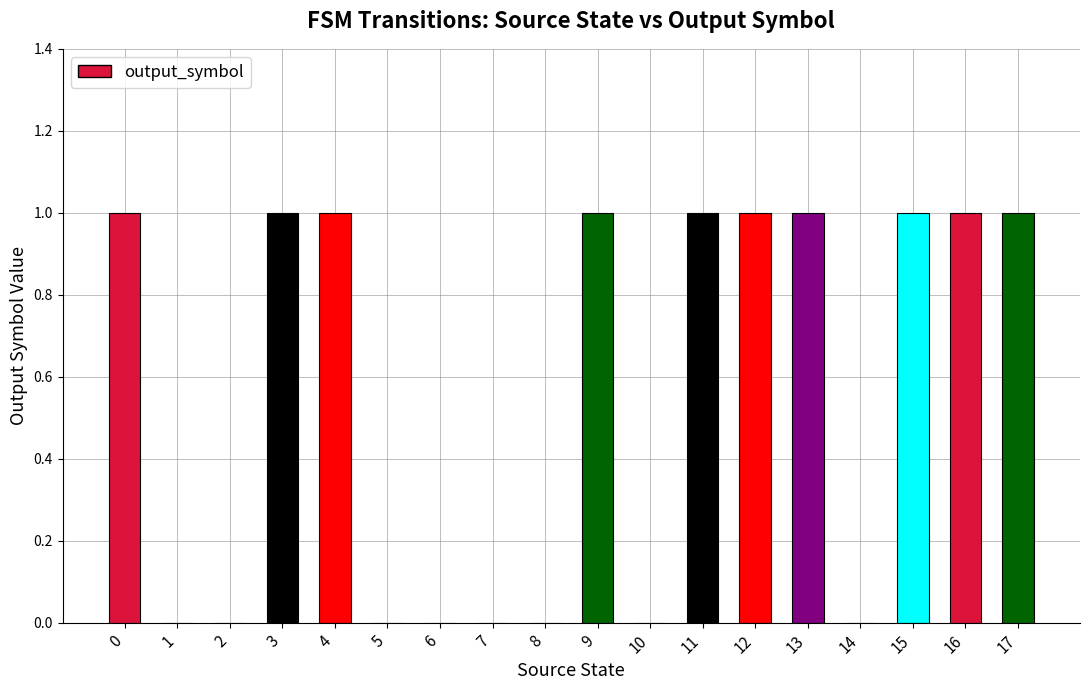

Does the chart contain stacked bars?

No